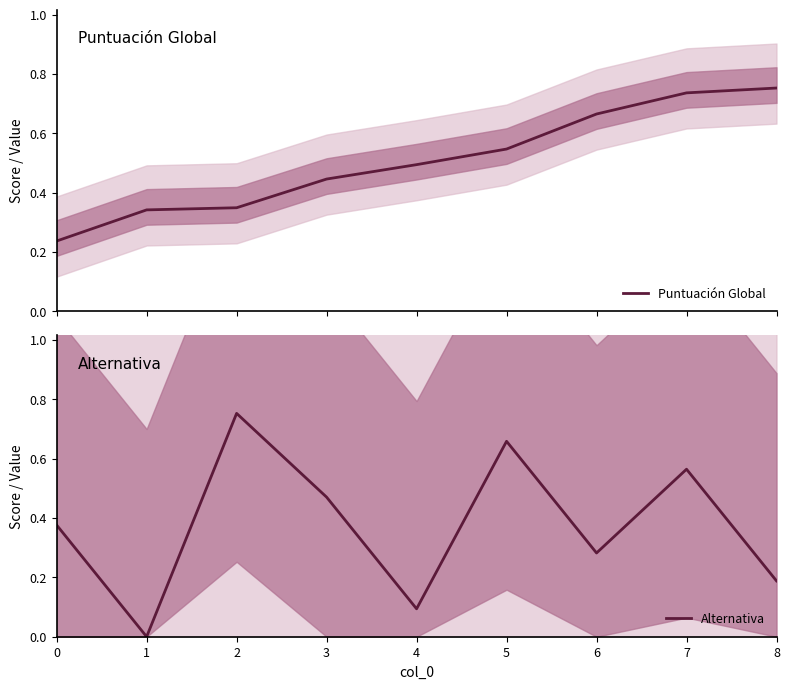

The value of Alternativa at 4 is 0.0. True or false?

False